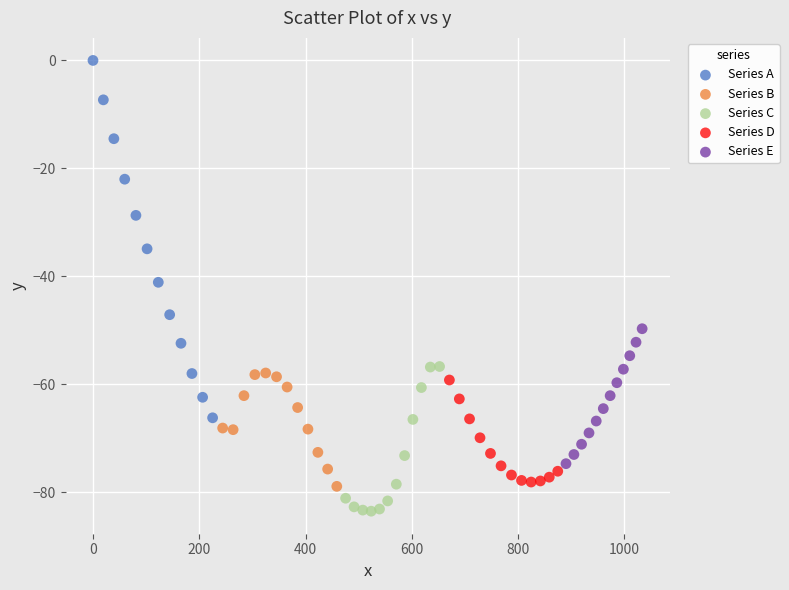

Which series contains the highest Y value?

Series A